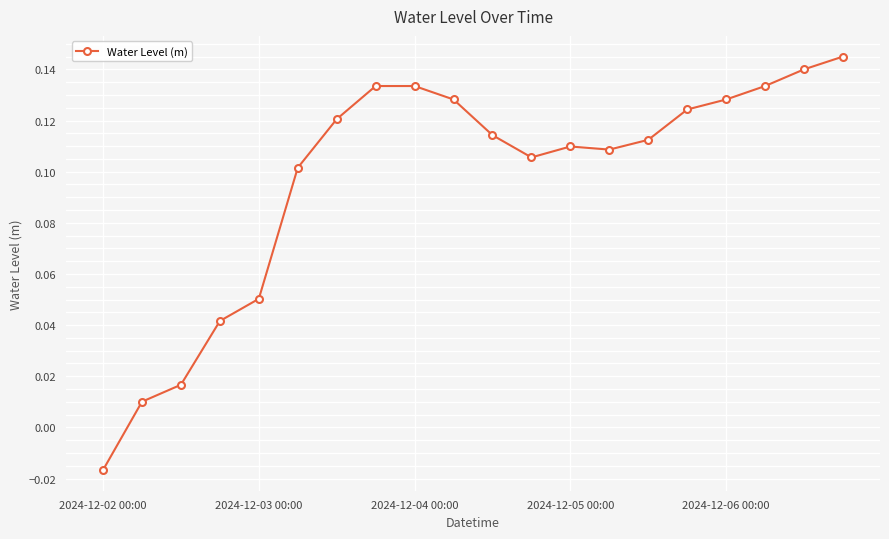

True or false: the data has more than 0 interior local peaks.

True